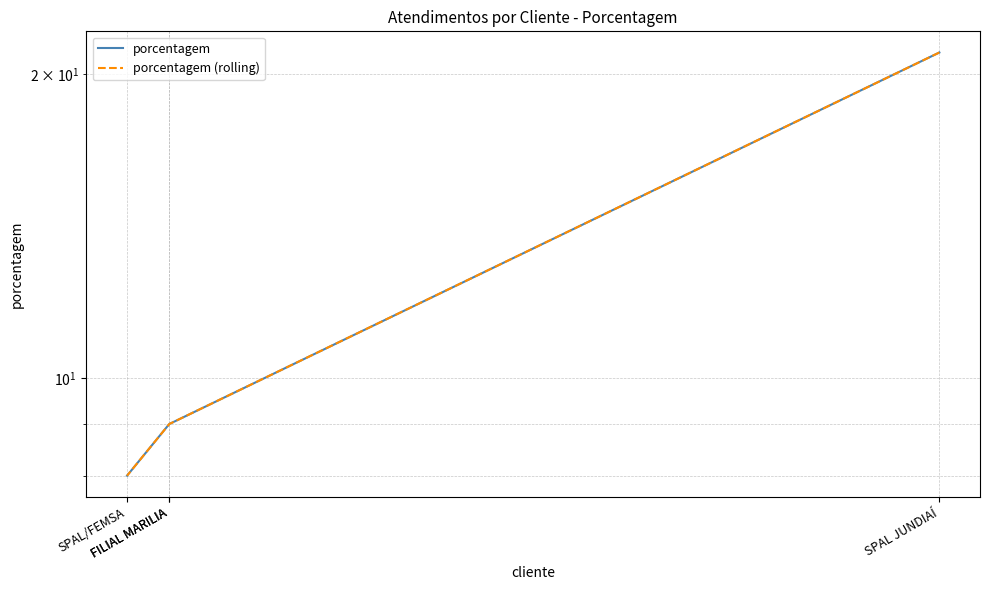

Which series has the largest total across all categories?

porcentagem